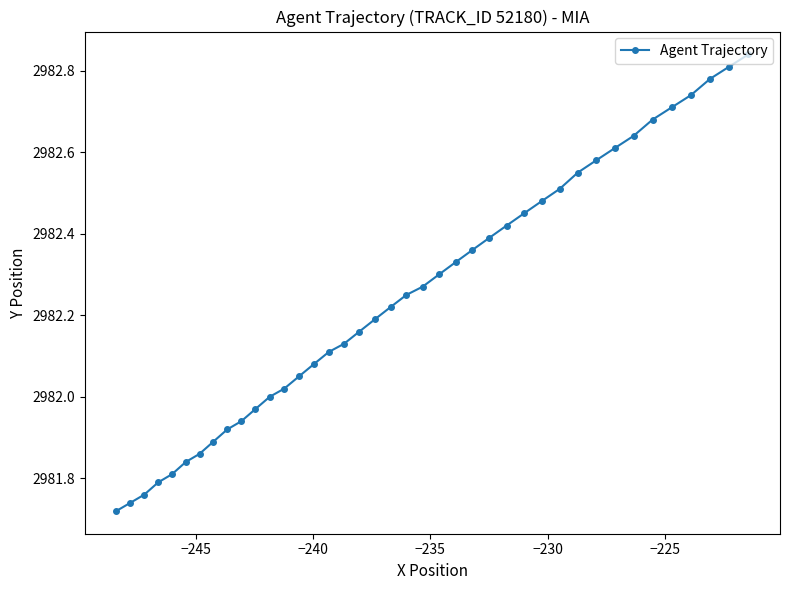

What is the maximum value shown in the chart?

2982.8